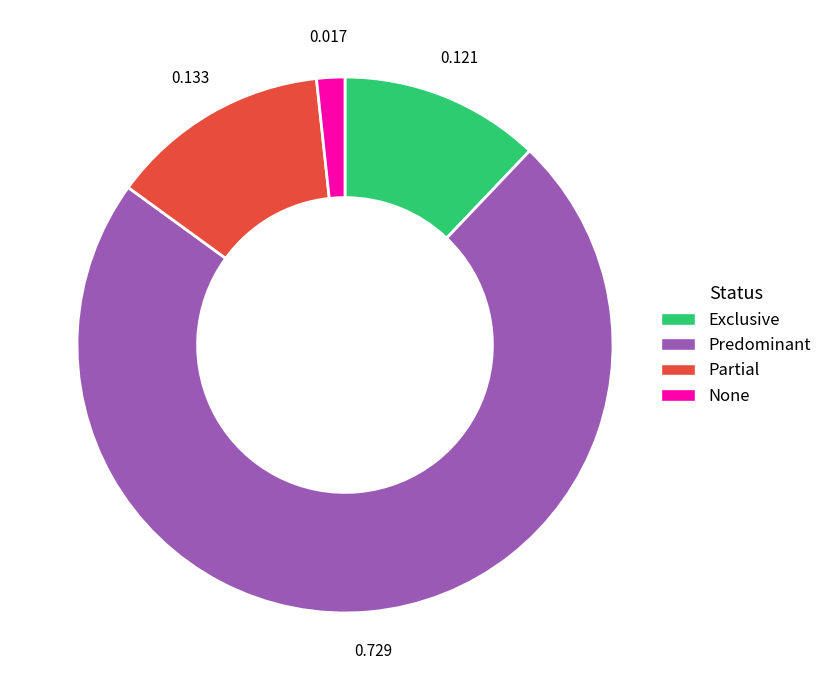

Is the sum of Predominant and Partial greater than half?

Yes